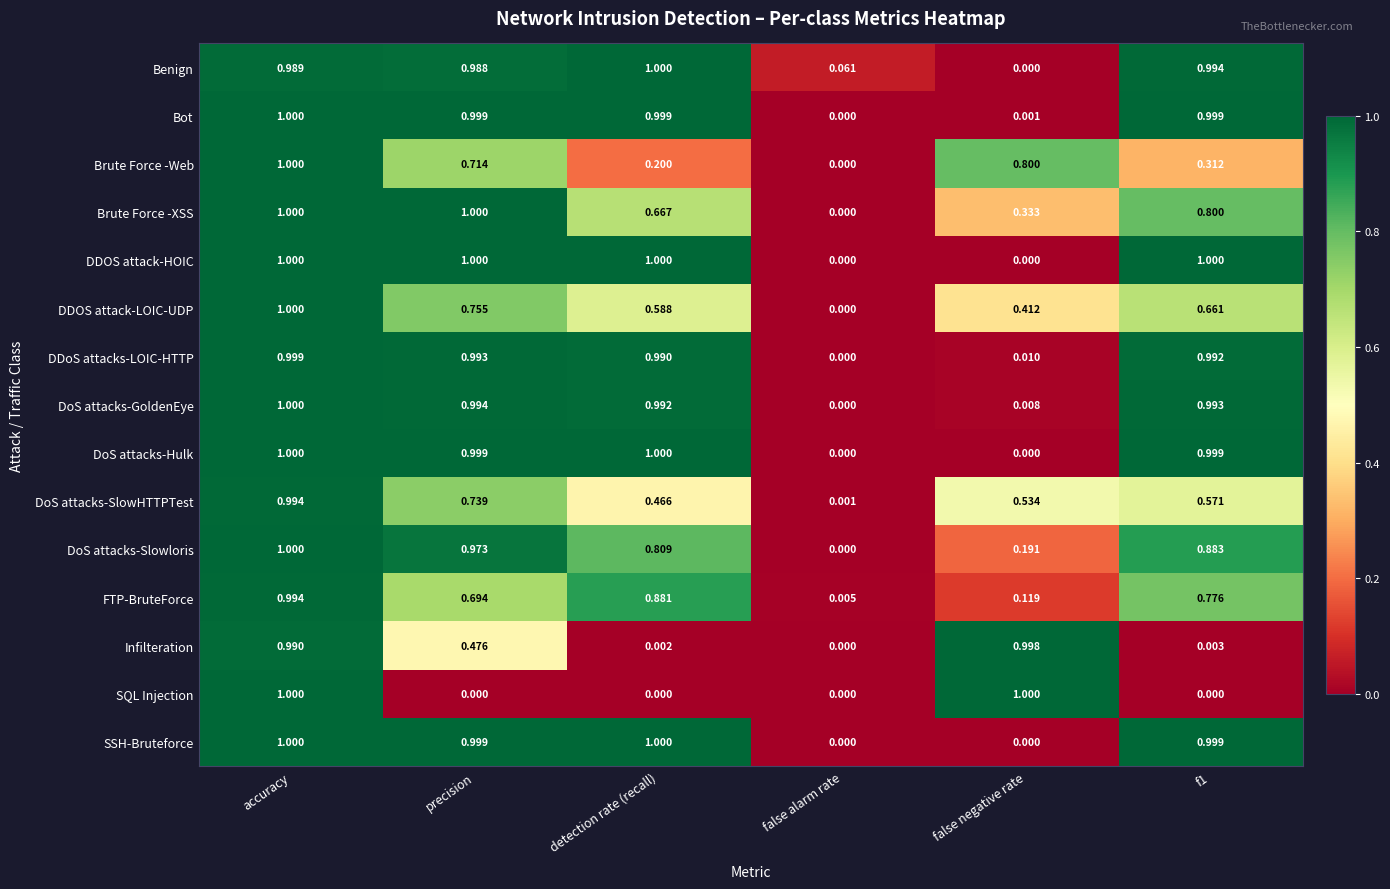

Where is Infilteration nearest to the value 0?

false alarm rate